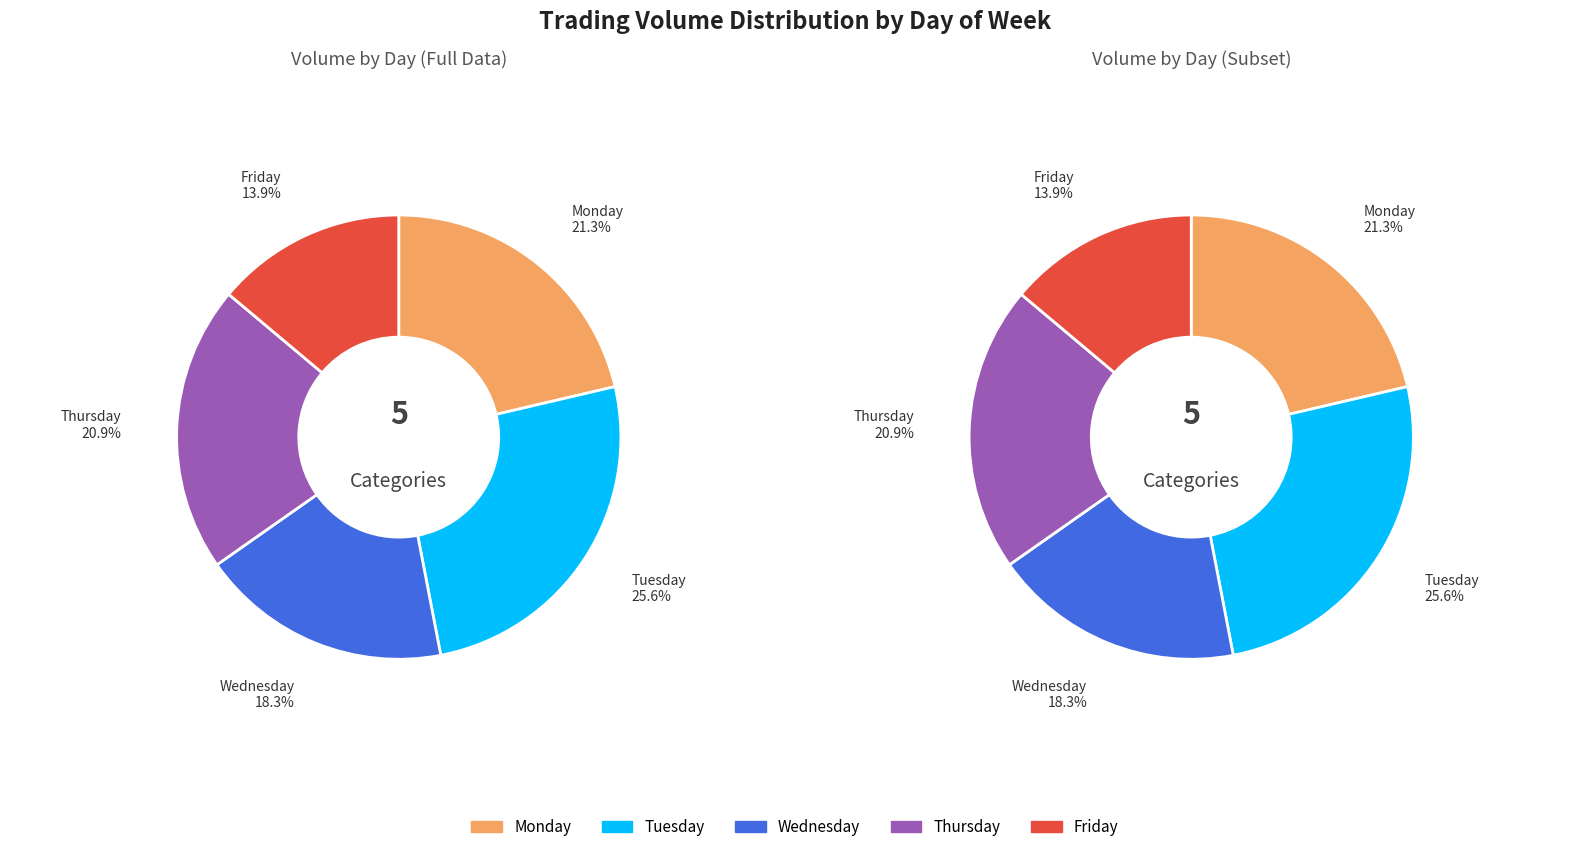

What is the change in value from Monday to Thursday?

+19145